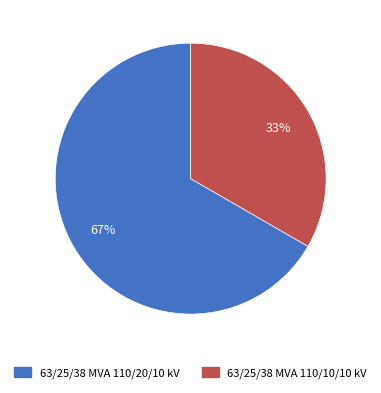

How many segments does this pie chart have?

2